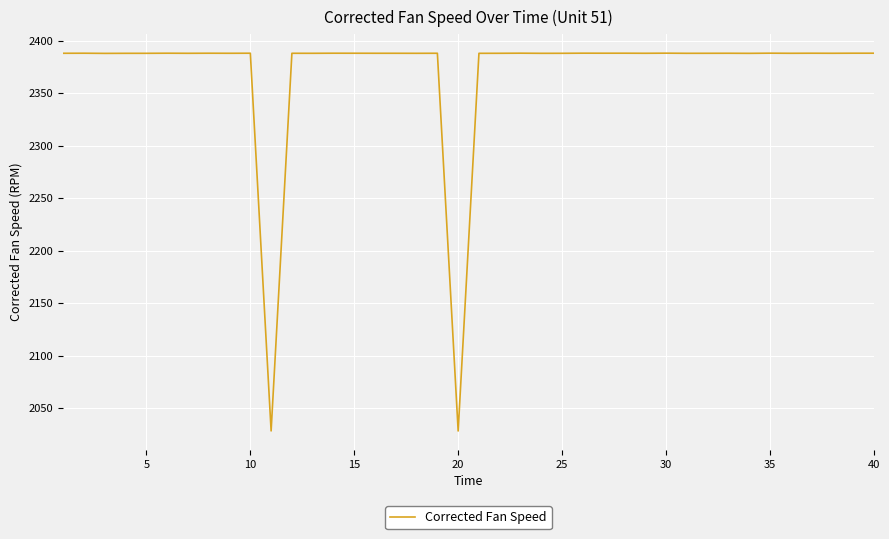

What is the smallest value displayed?

2028.3